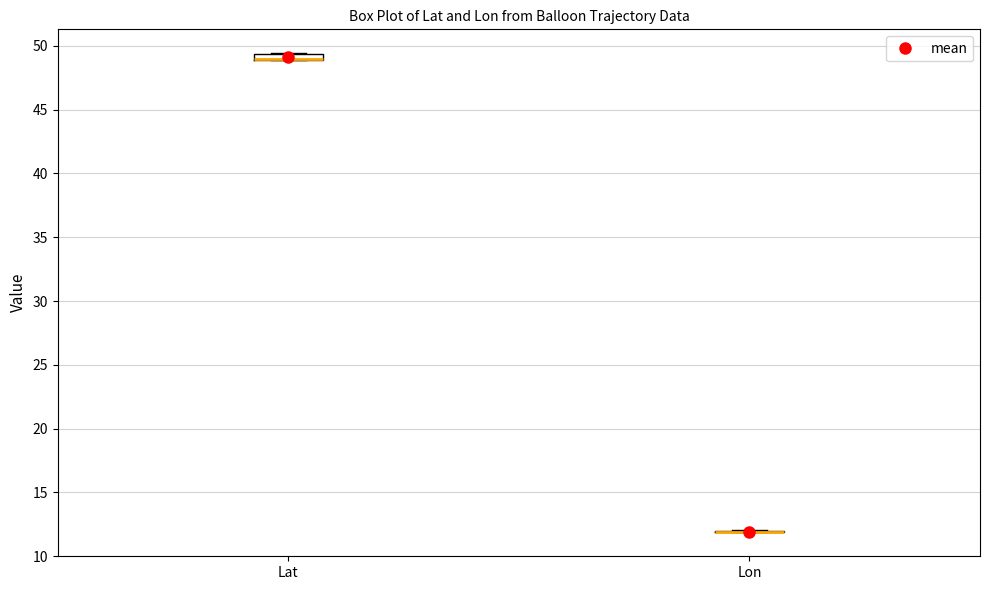

Where is the upper edge of the box for Lat on the y-axis? The values are not printed on the chart, so give them approximately, as read against the axis.

49.5